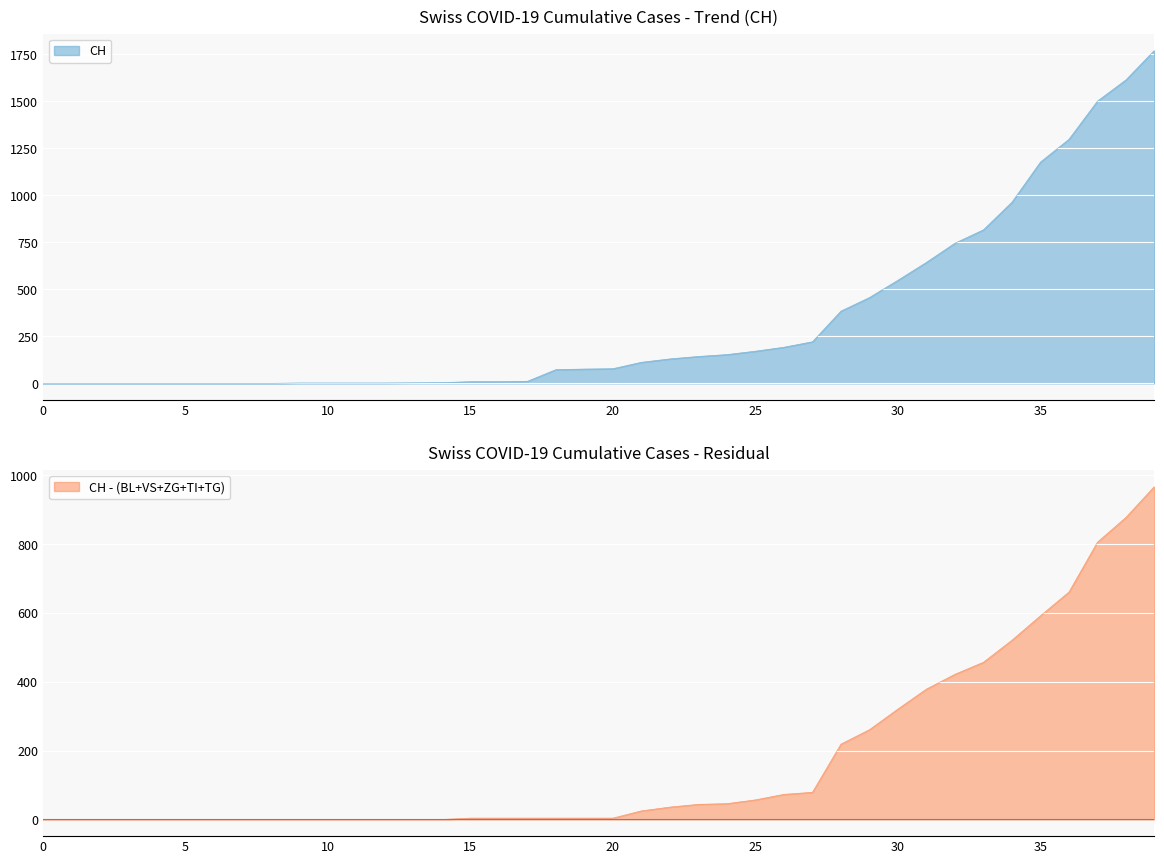

Between 2020-03-20 and 2020-03-28, which series saw the biggest shift?

CH